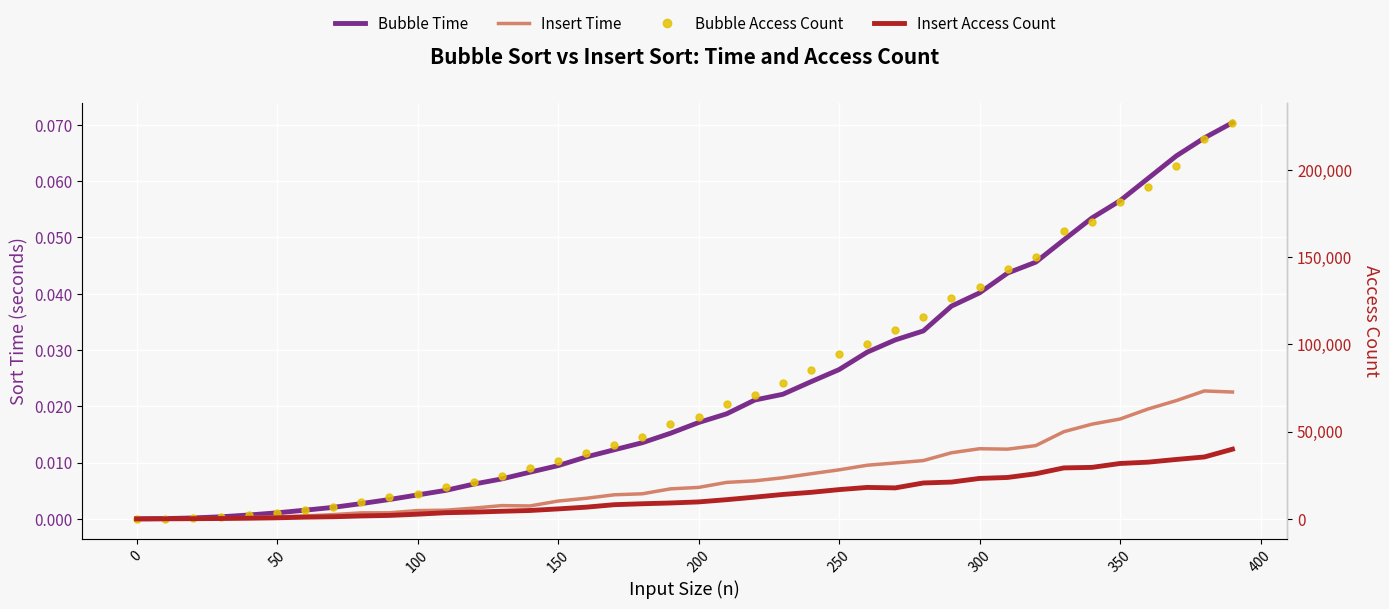

Does the chart display data point markers on the line(s)?

No